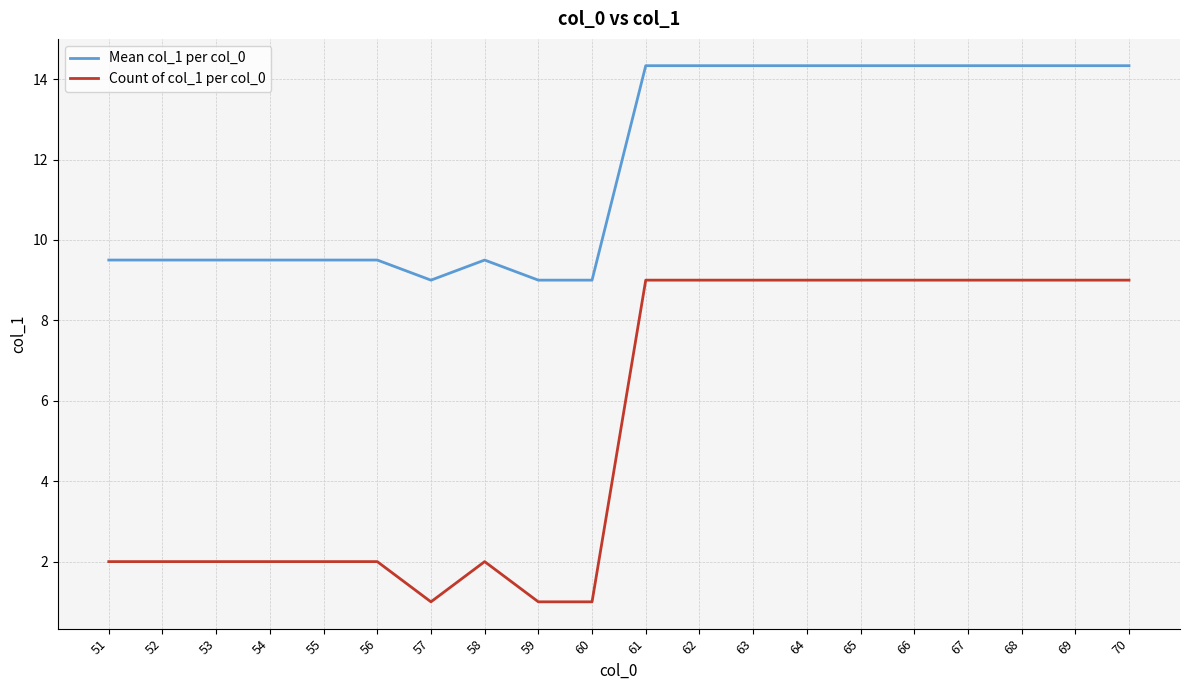

How many lines are shown in the chart?

2